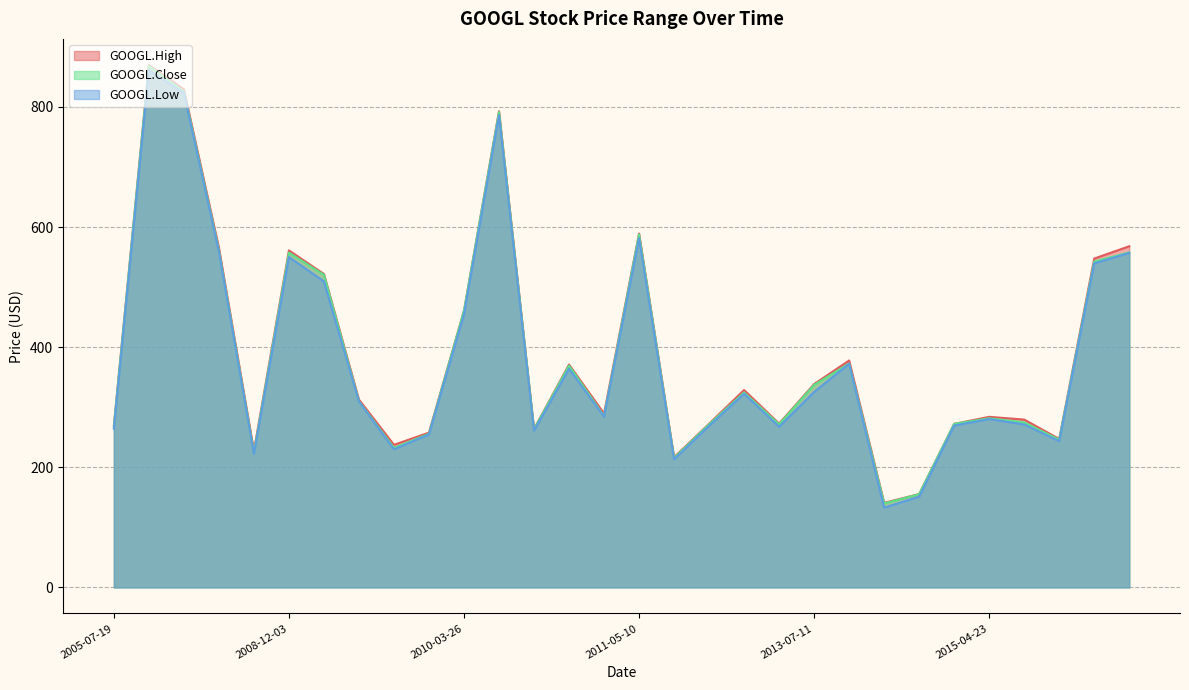

How many lines are shown in the chart?

3